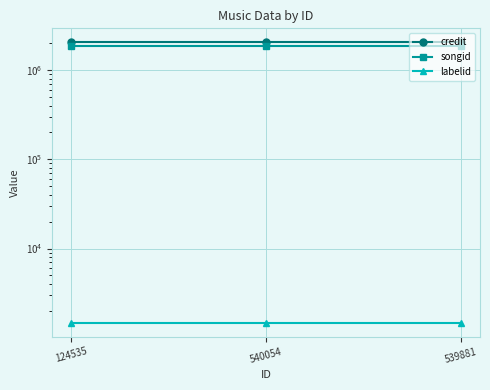

The value of labelid at 124535 is 1477. True or false?

True